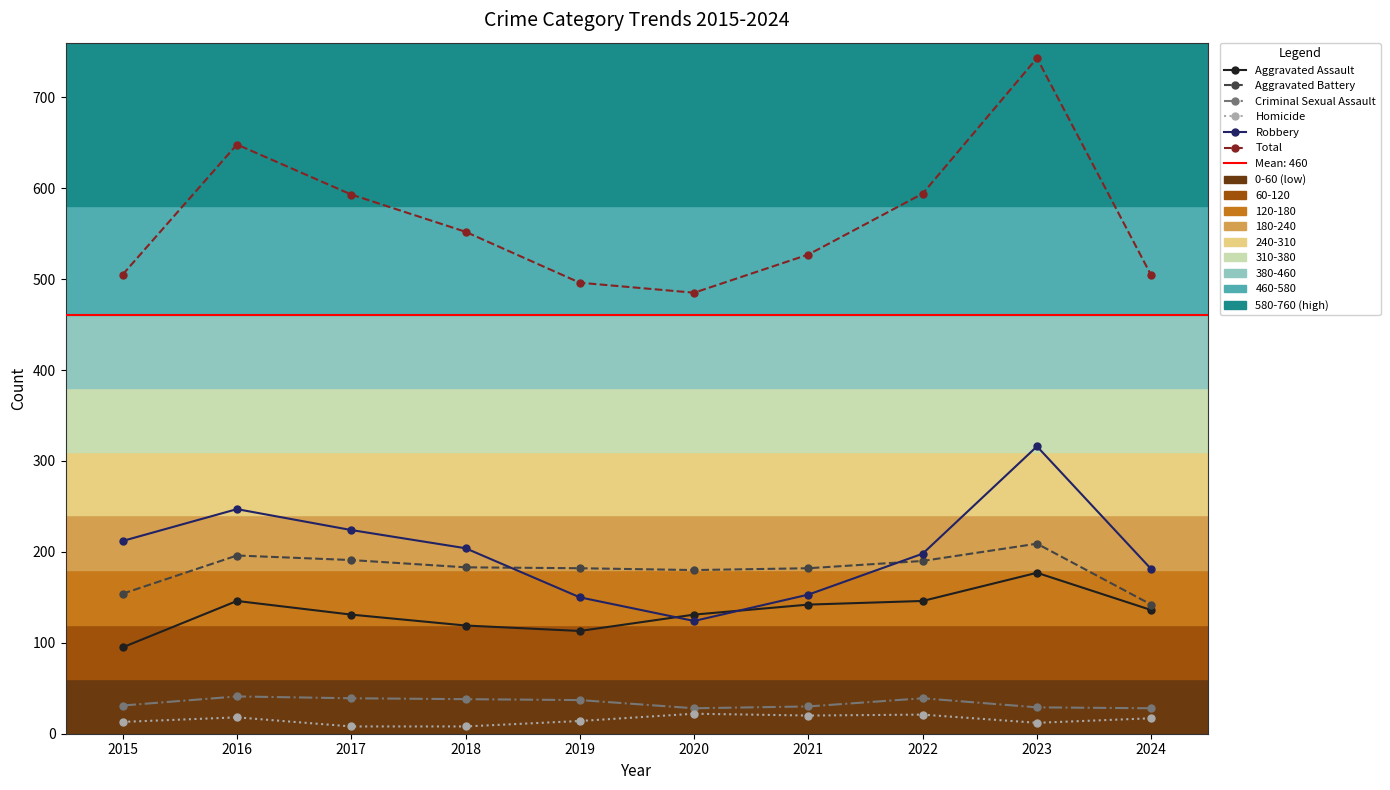

How many values in the Aggravated Battery series are below 183?

5